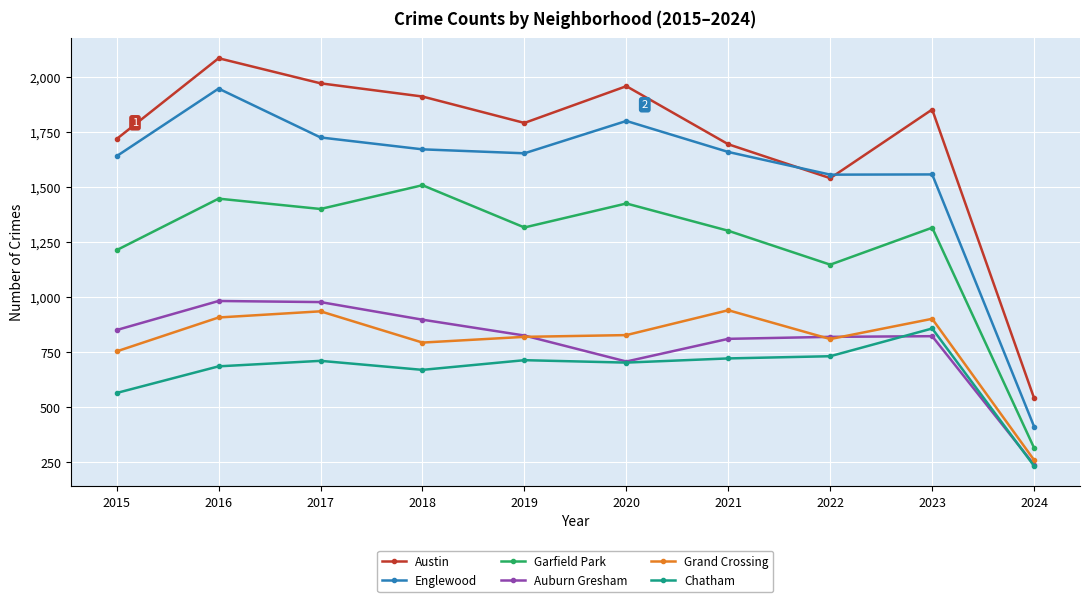

At how many categories does at least one series exceed 998?

9